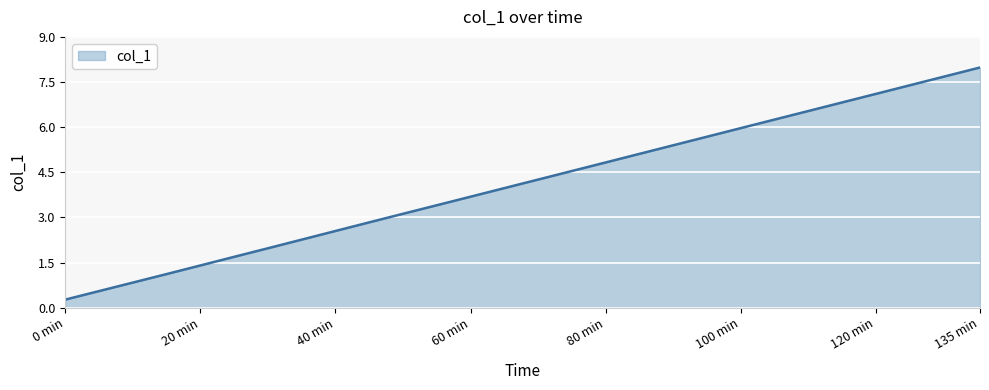

What is the difference between the maximum and minimum values?

7.7